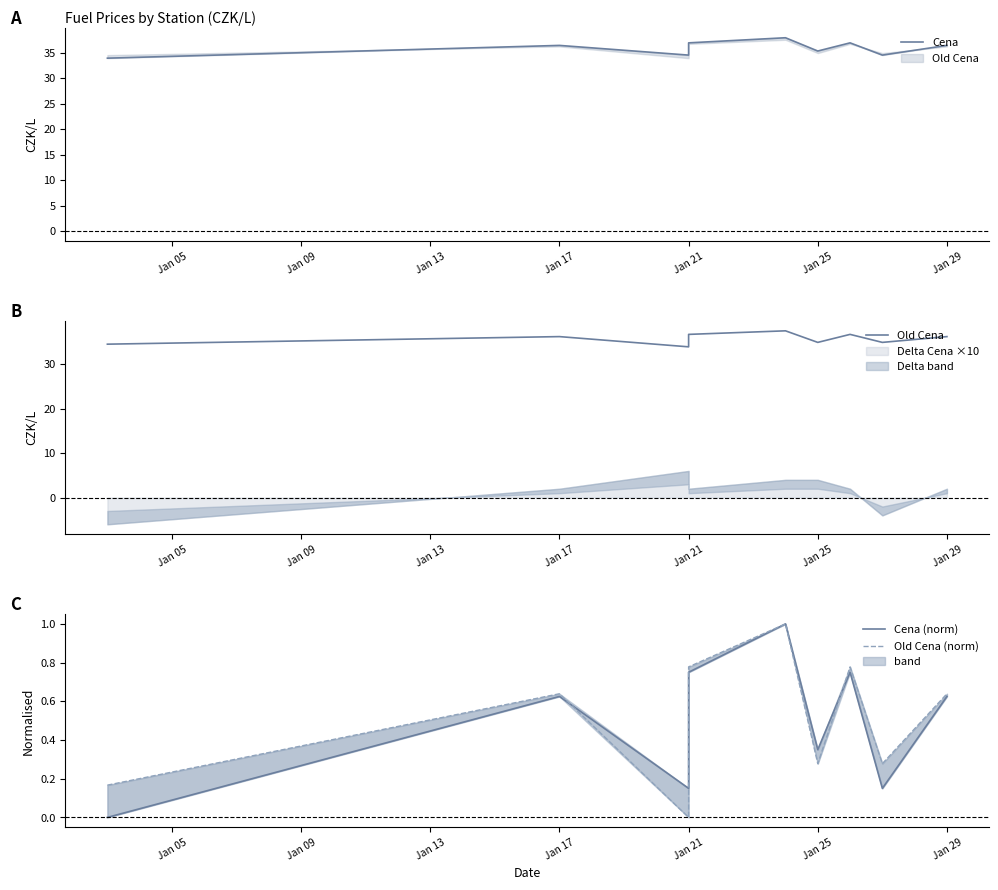

How many categories are shown in the chart?

9